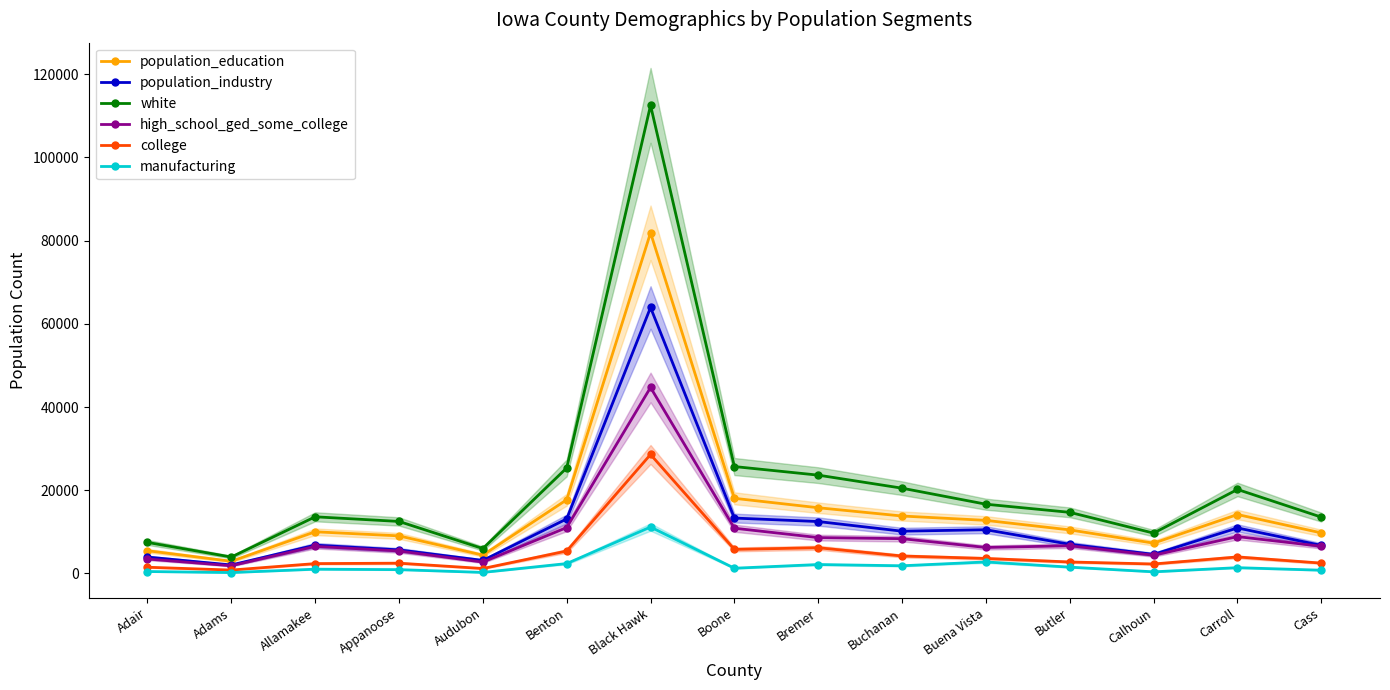

Is the value of white at Buchanan greater than the value of high_school_ged_some_college at Calhoun?

Yes